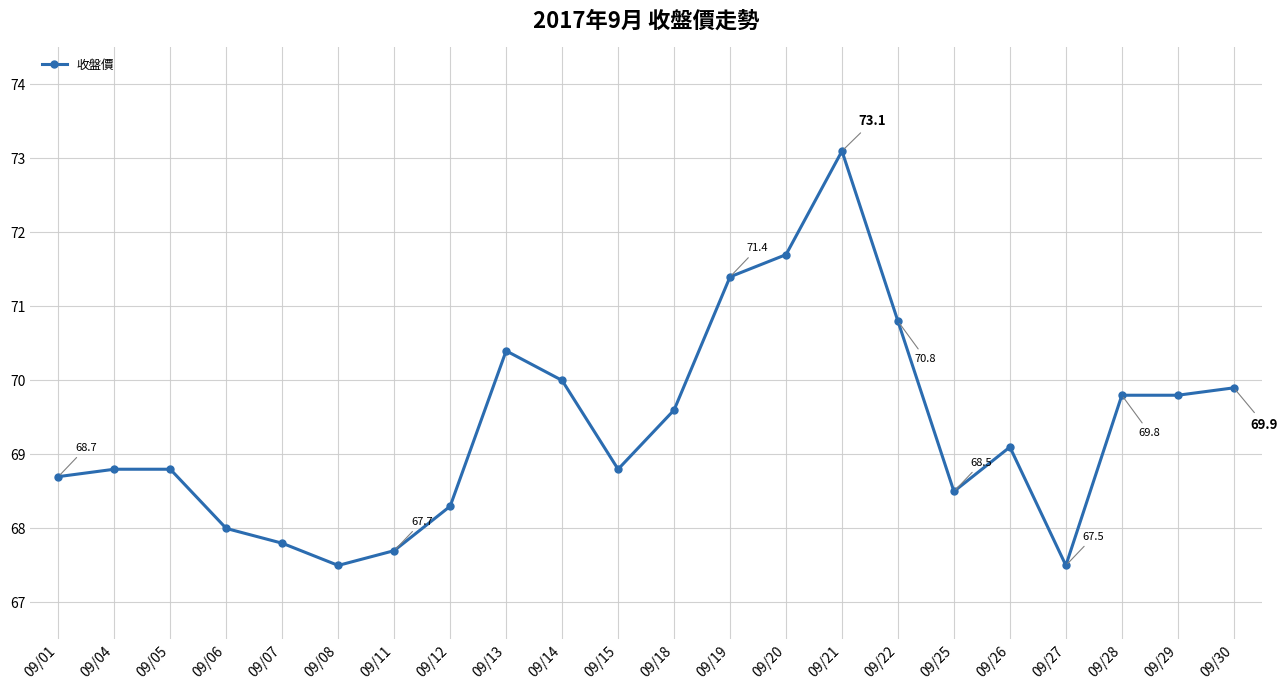

What is the difference between the maximum and minimum values?

5.6